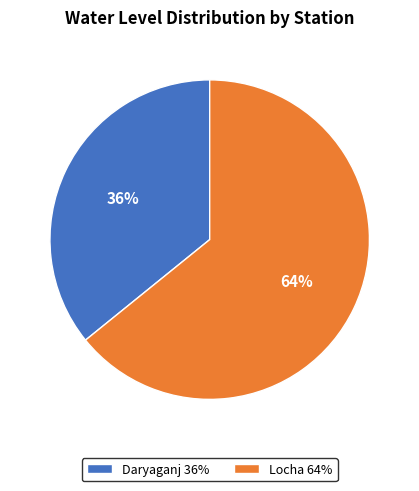

Which category has the biggest portion of the pie?

Locha